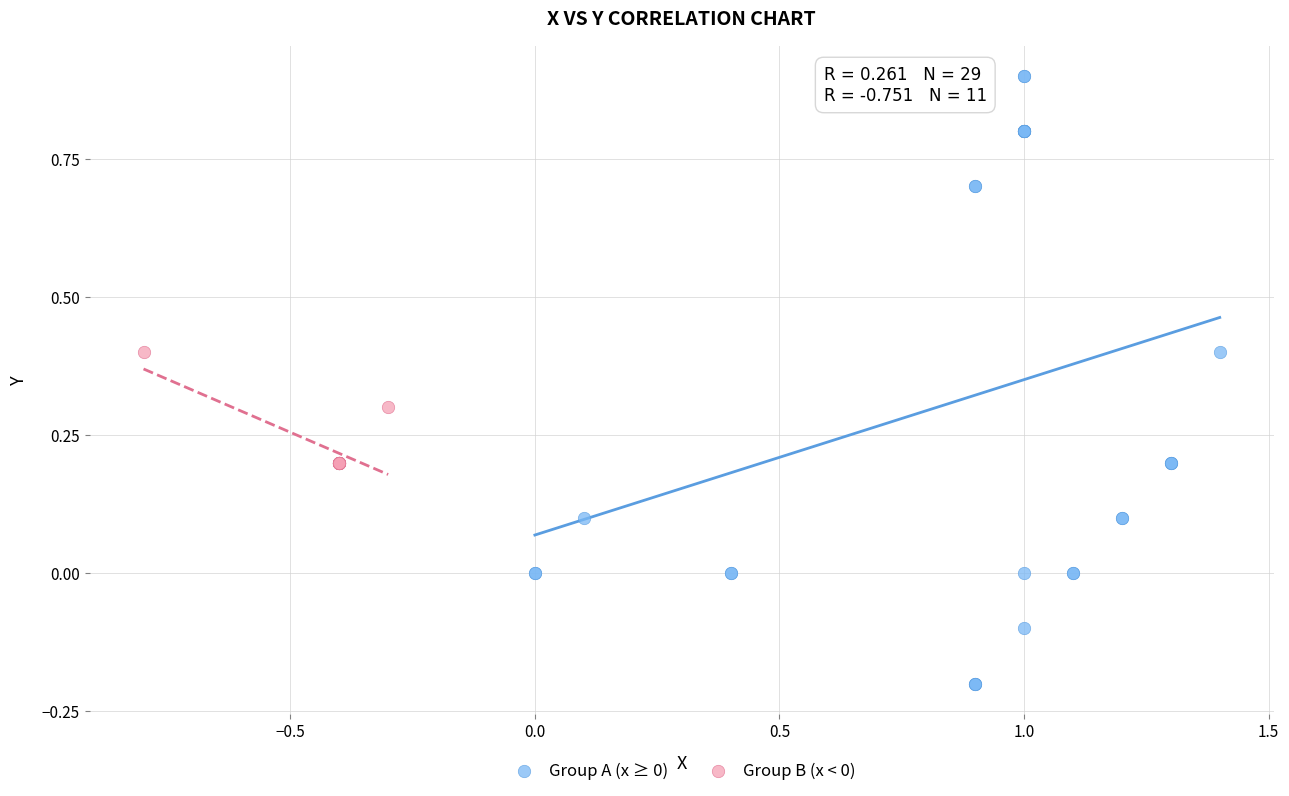

Which series reaches the minimum Y coordinate?

Group A (x ≥ 0)